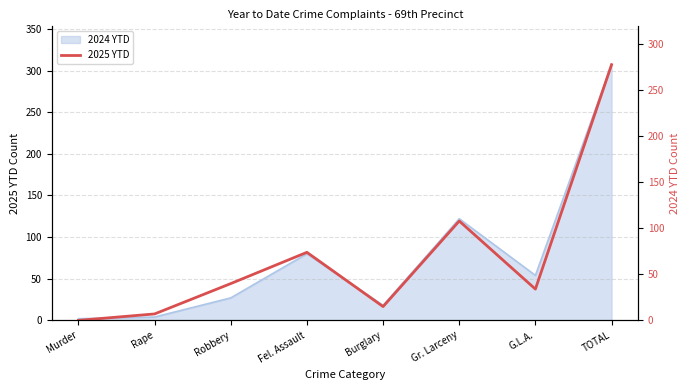

The value at Burglary is 21. True or false?

False